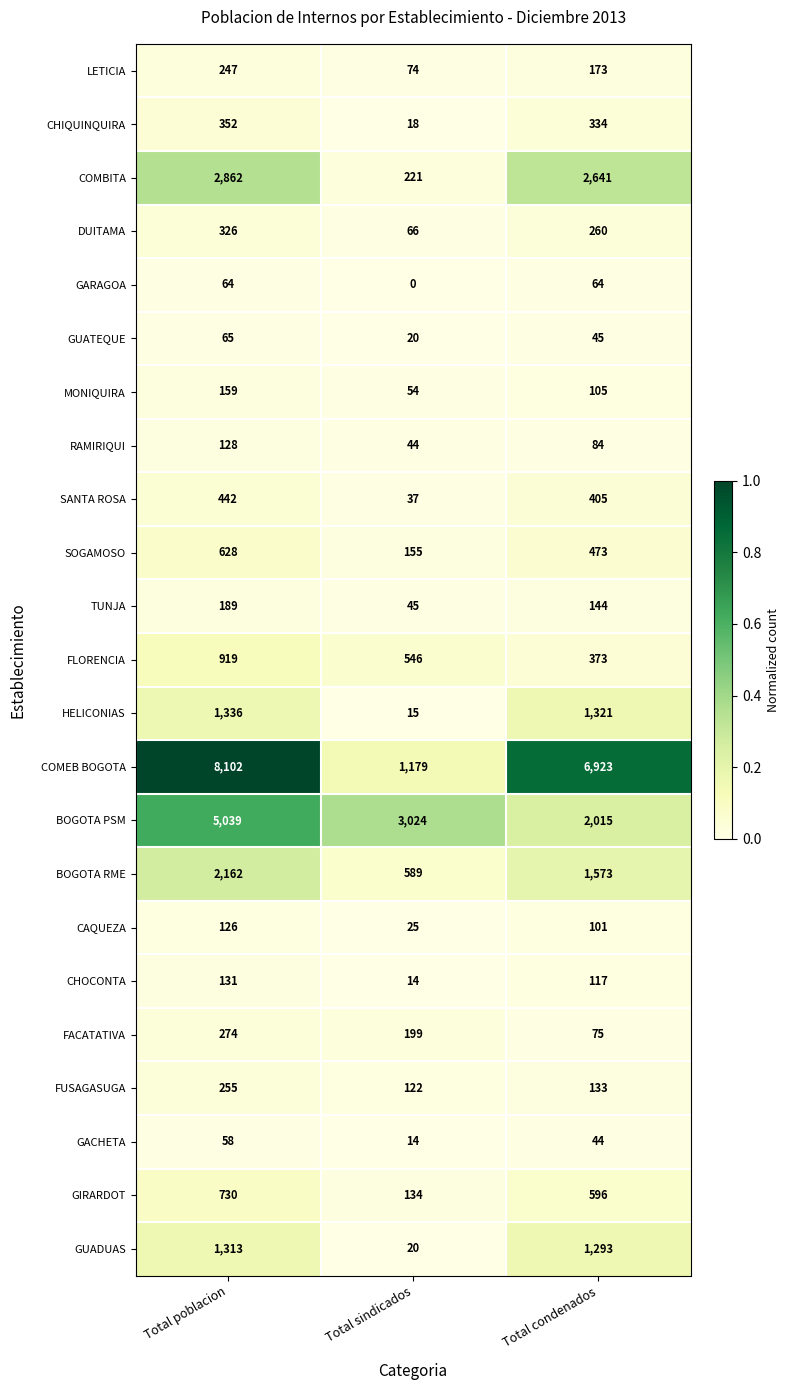

At which category is the sum across all series the highest?

Total poblacion